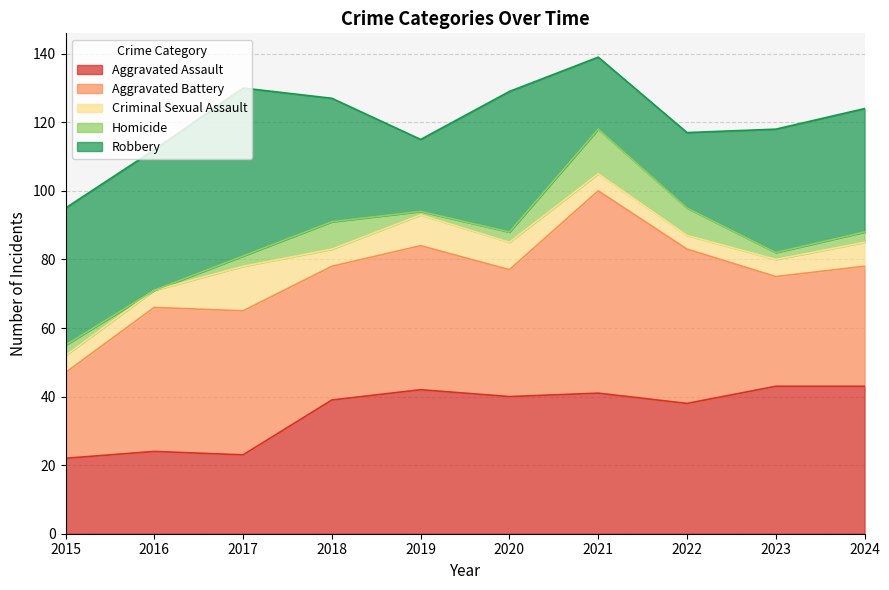

Where is the first local maximum for Homicide?

2018